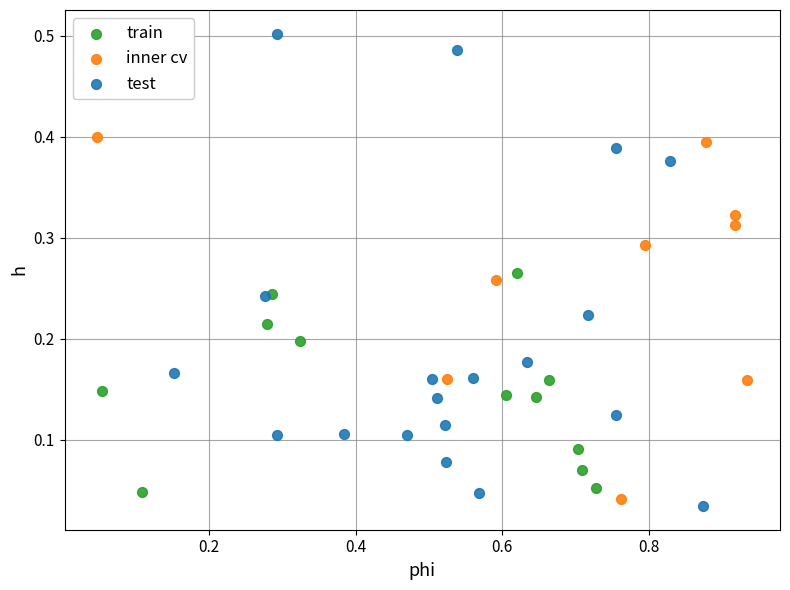

Which series has the widest spread of Y values?

test